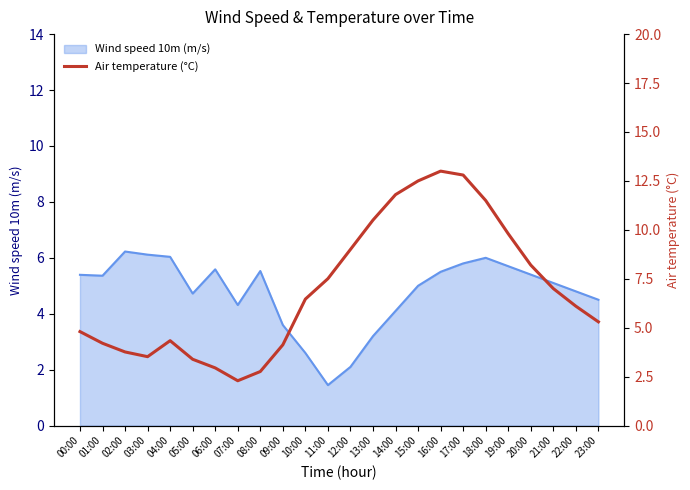

Which category has the lowest value in the Wind speed 10m (m/s) series?

11:00